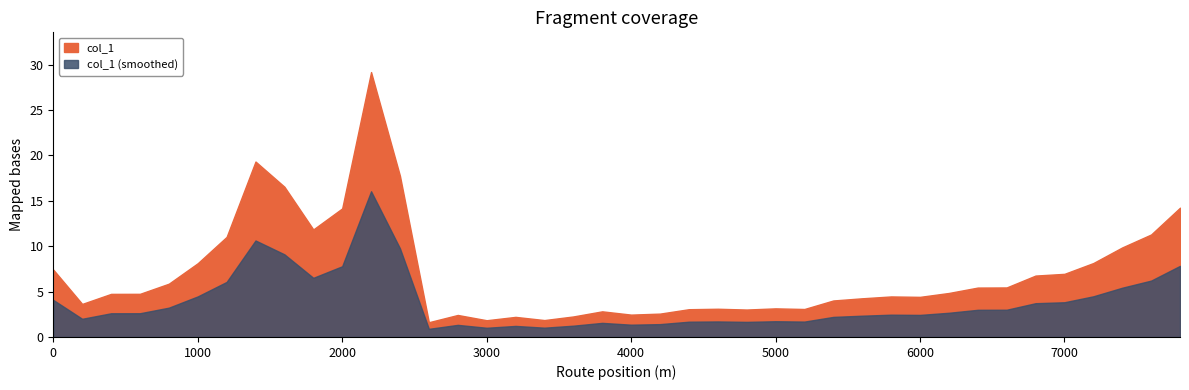

Reading right to left, list all the values displayed in this chart.

7800=14.2	7600=11.3	7400=9.9	7200=8.1	7000=7.0	6800=6.8	6600=5.5	6400=5.4	6200=4.8	6000=4.4	5800=4.5	5600=4.3	5400=4.0	5200=3.1	5000=3.2	4800=3.0	4600=3.1	4400=3.1	4200=2.6	4000=2.5	3800=2.8	3600=2.3	3400=1.9	3200=2.2	3000=1.8	2800=2.4	2600=1.6	2400=17.7	2200=29.2	2000=14.2	1800=11.8	1600=16.5	1400=19.3	1200=11.0	1000=8.1	800=5.9	600=4.8	400=4.7	200=3.6	0=7.4